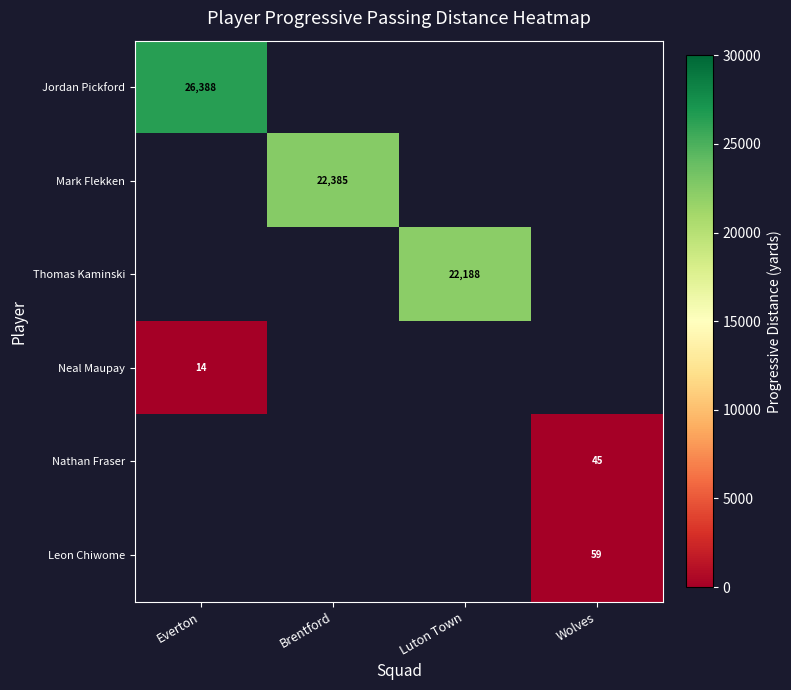

The Thomas Kaminski series shows 33676 at Luton Town. True or false?

False